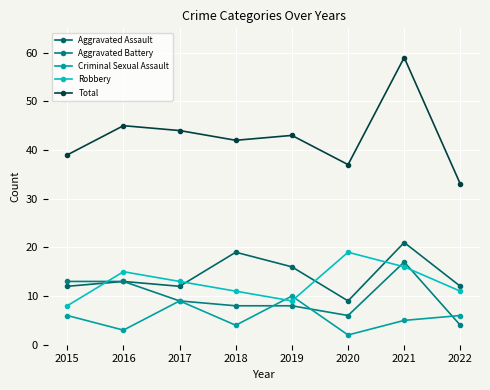

Where is Aggravated Assault nearest to the value 15?

2019